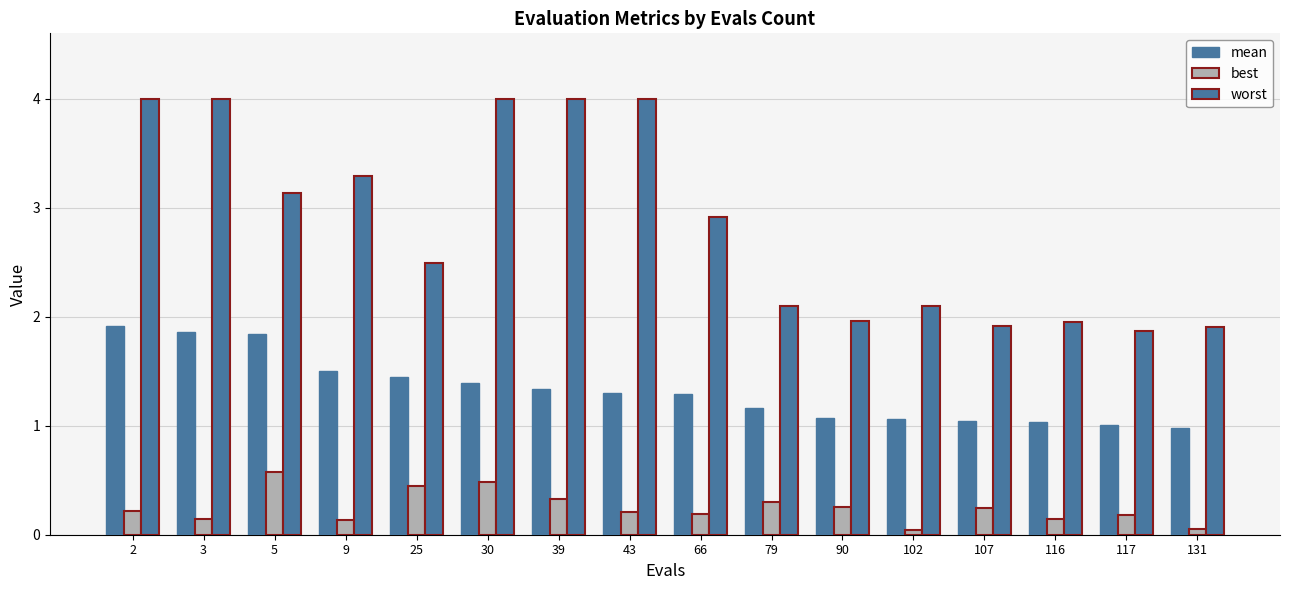

Is the value of worst at 131 greater than the value of best at 116?

Yes